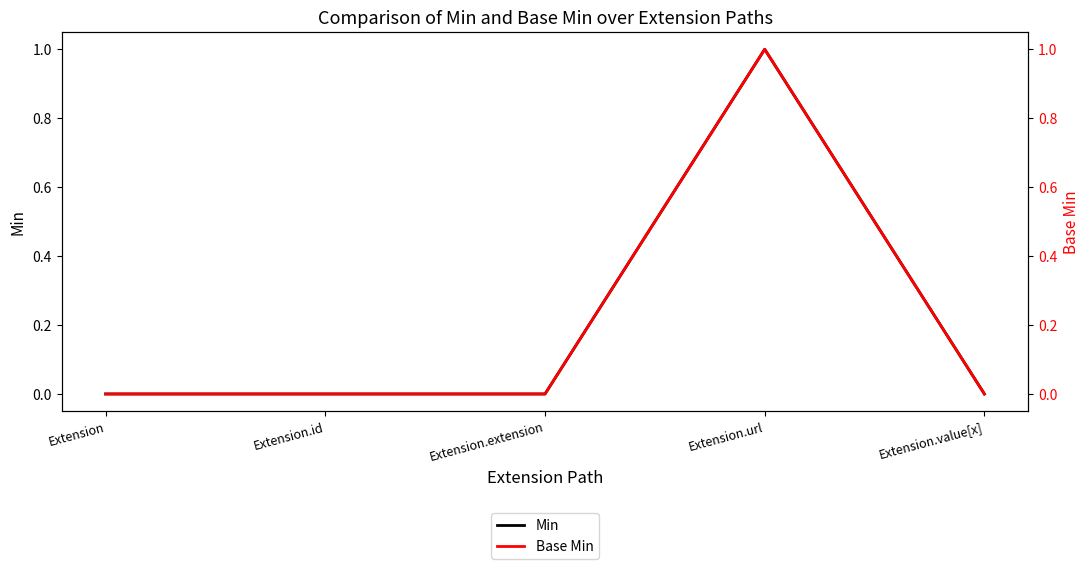

Rank the series at Extension.id from lowest to highest value.

Min, Base Min